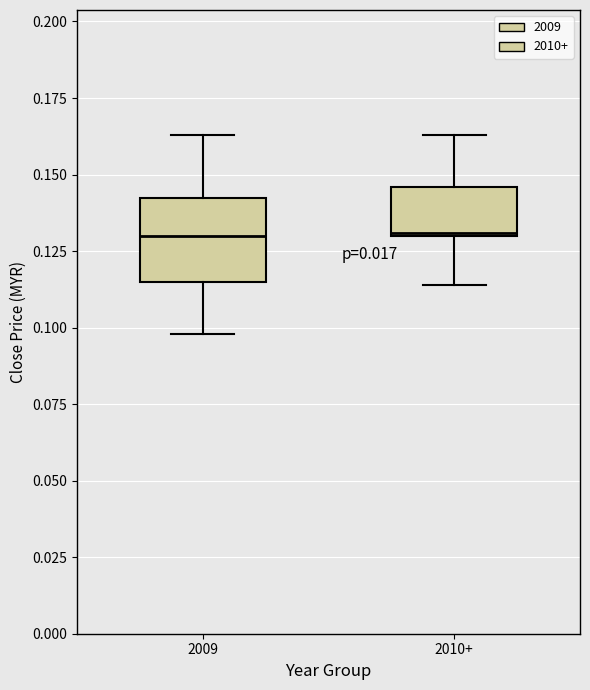

Reading left to right, transcribe this box plot: for each box, give where its median line is, the range the box spans, and where its two whiskers end, as read against the y-axis. The values are not printed on the chart, so give them approximately, as read against the axis.

2009: median 0.130, box 0.115 to 0.140, whiskers 0.100 to 0.165
2010+: median 0.130, box 0.130 to 0.145, whiskers 0.115 to 0.165